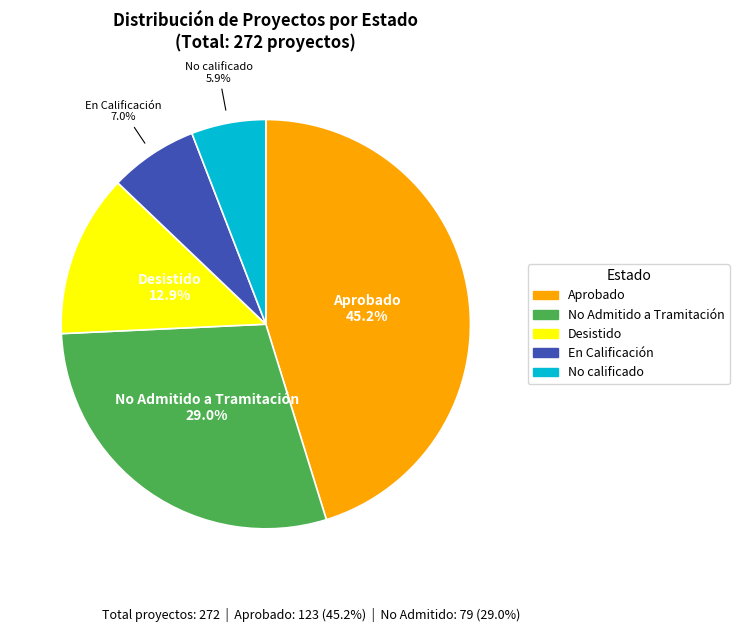

Which has a higher value, No calificado or En Calificación?

En Calificación